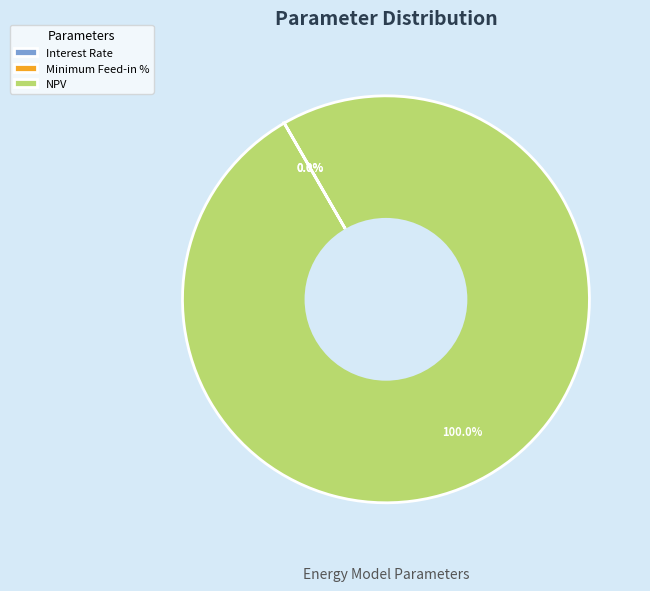

Which slice is the largest?

NPV